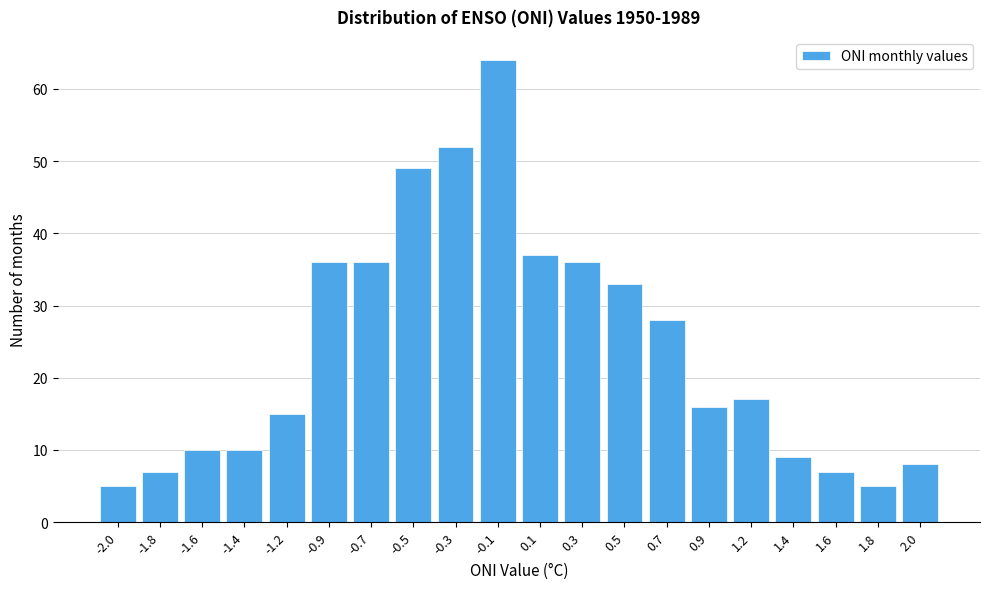

Reading right to left, transcribe all the data shown in this chart.

8	5	7	9	17	16	28	33	36	37	64	52	49	36	36	15	10	10	7	5